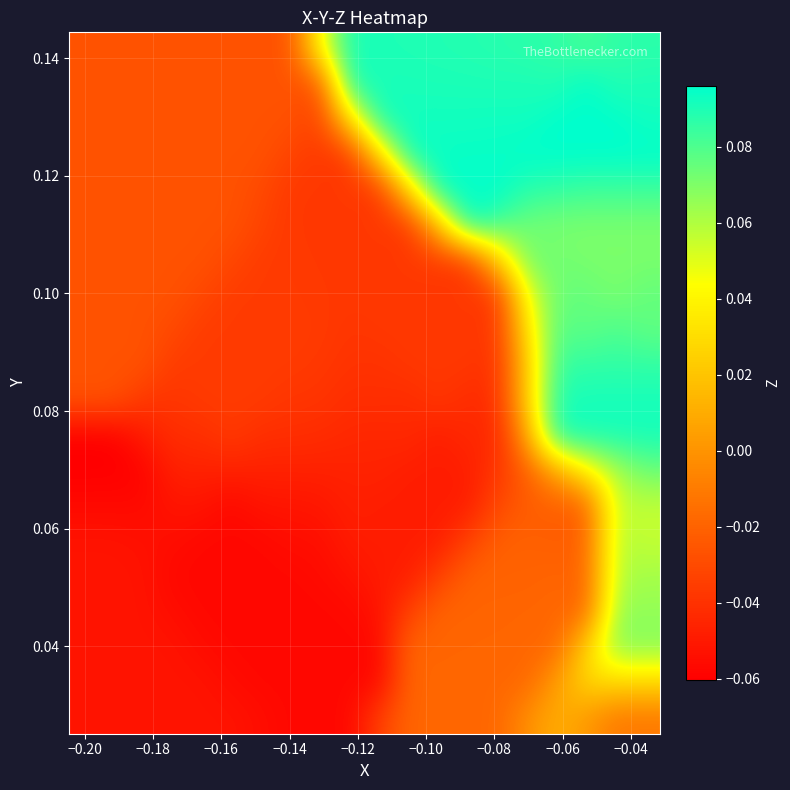

Count the number of data series in this chart.

20